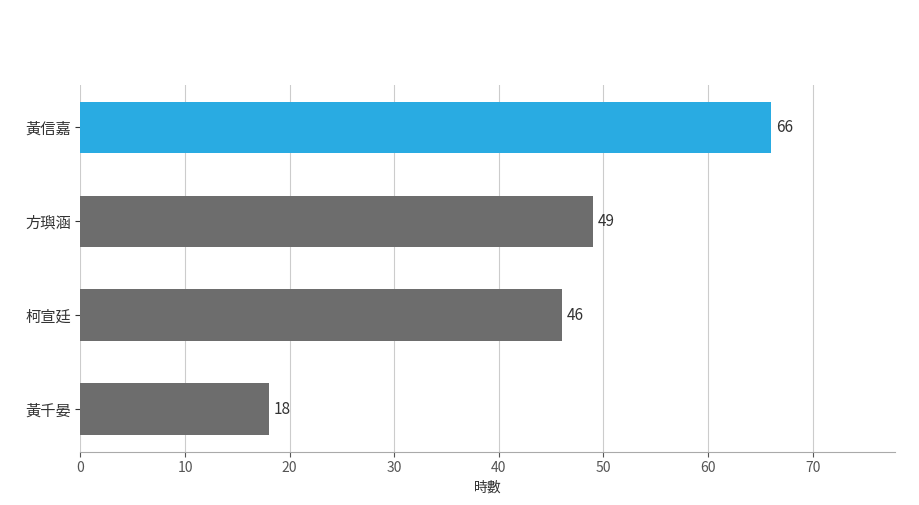

Rank the categories by value from highest to lowest.

黃信嘉, 方璵涵, 柯宣廷, 黃千晏